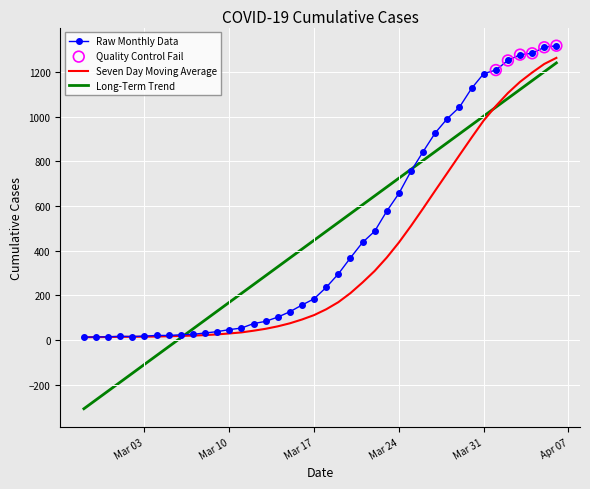

Which series has the largest range (max minus min)?

Long-Term Trend